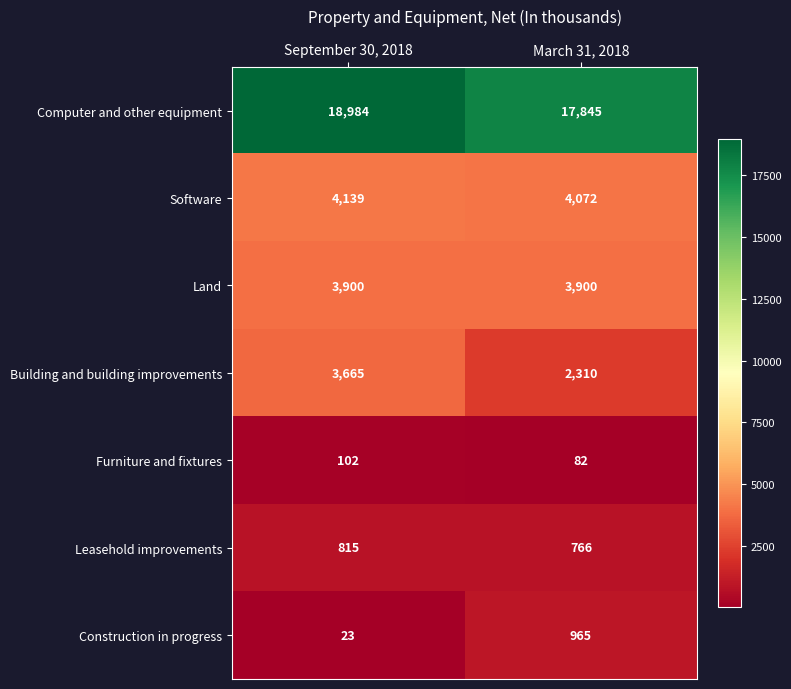

What is the greatest value displayed?

18984